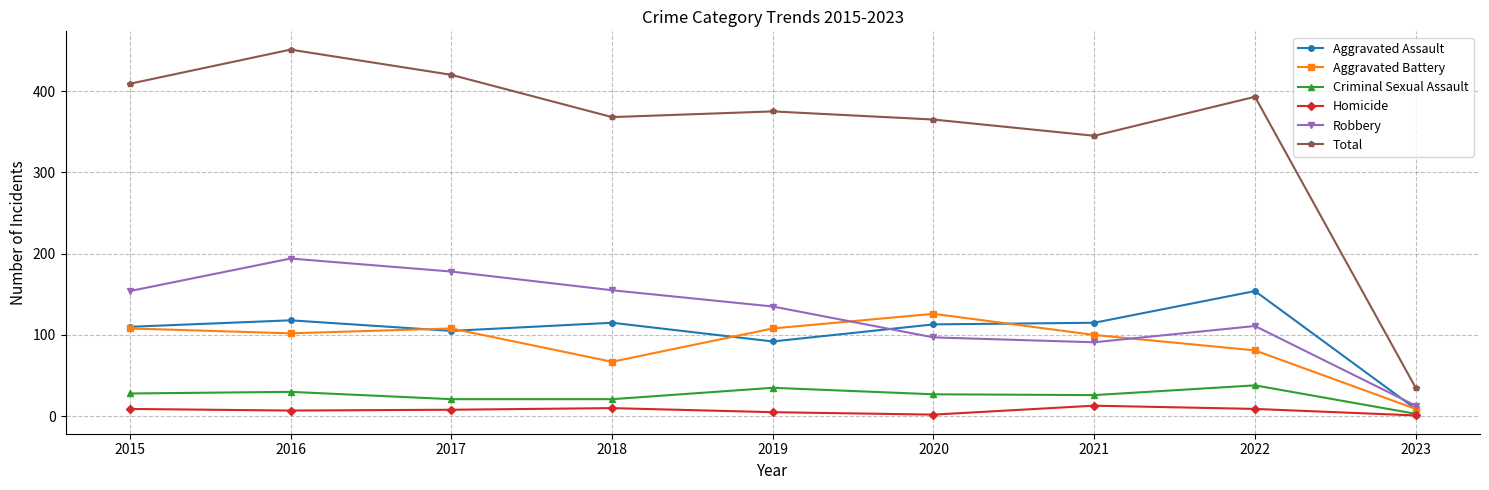

Does the chart have visible grid lines?

Yes